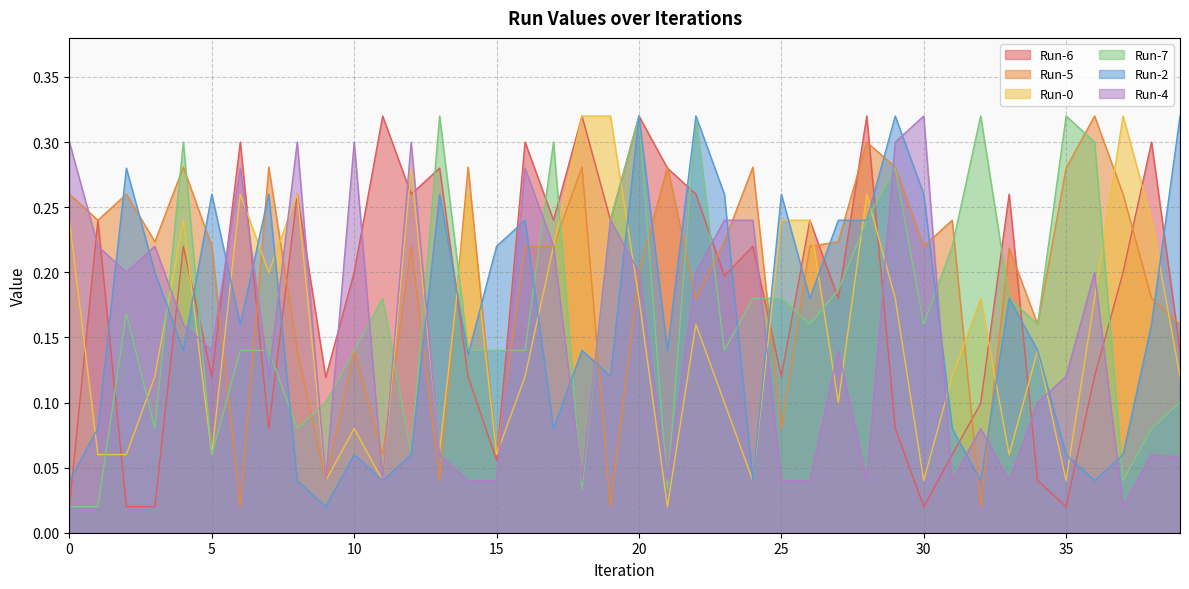

What is the difference between the highest and lowest values at 22?

0.2